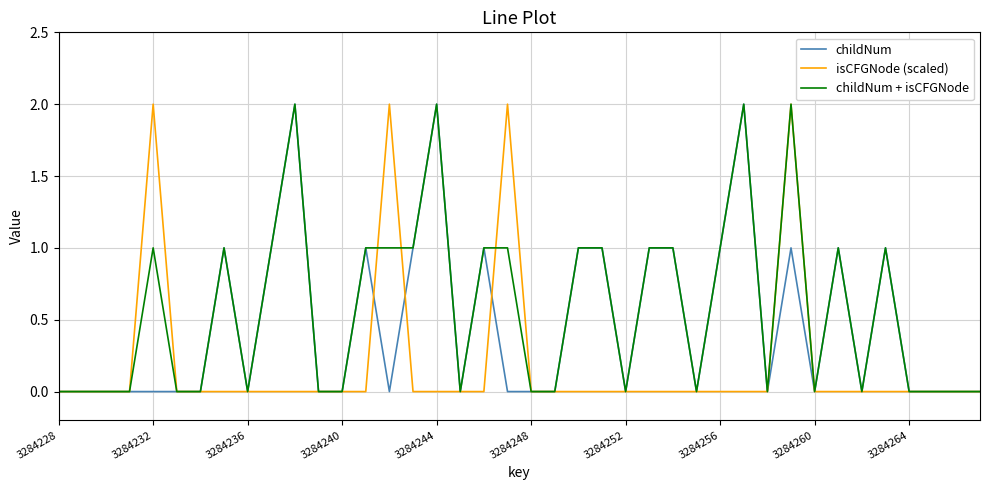

What are all the series names shown in the legend?

childNum, isCFGNode (scaled), childNum + isCFGNode